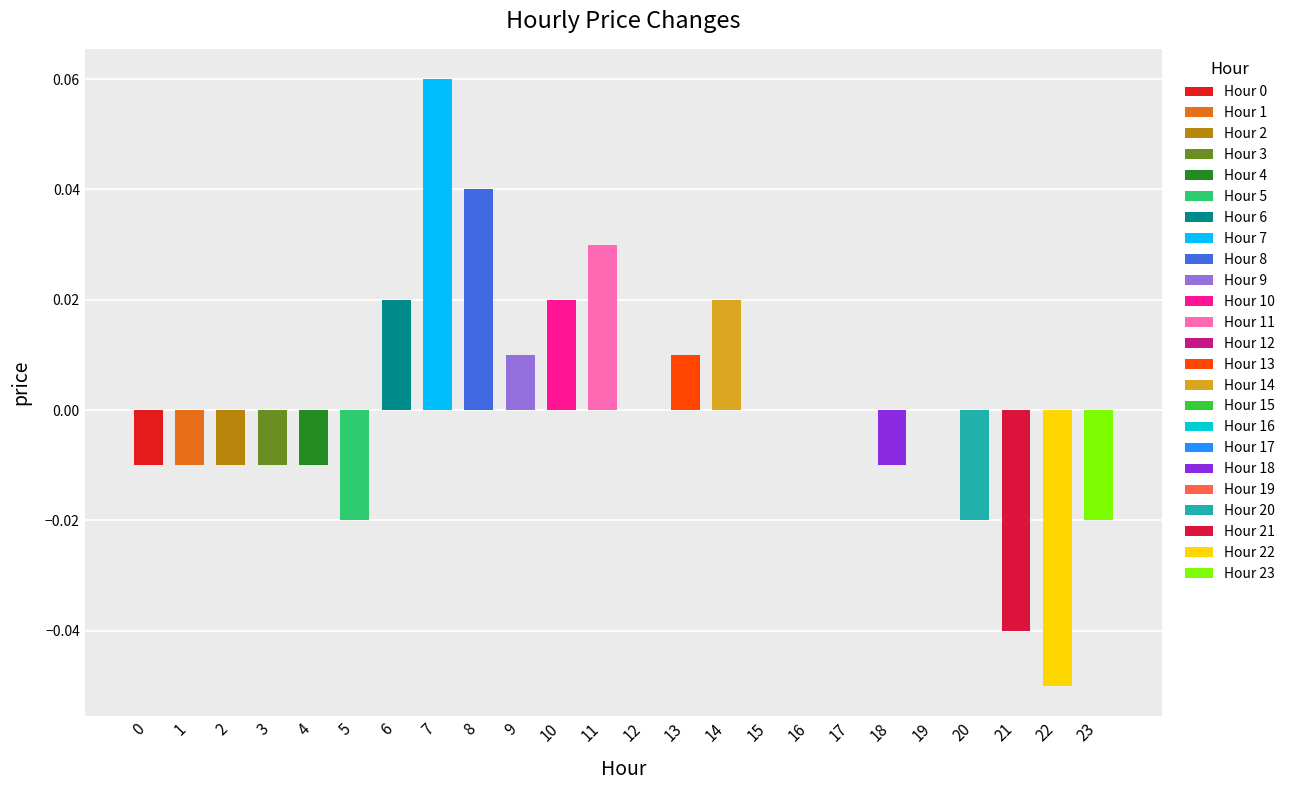

At which category does the chart reach its minimum across all series?

22